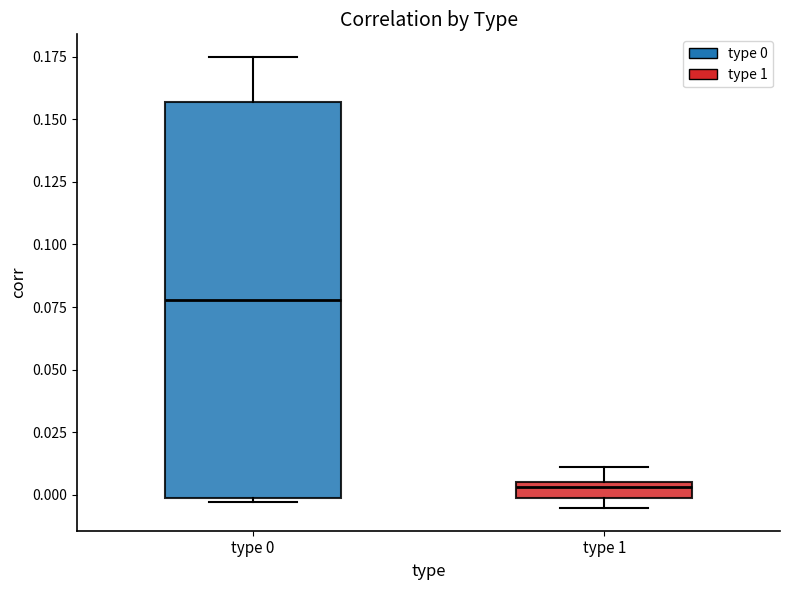

Where does the upper whisker of the box for type 1 end on the y-axis? The values are not printed on the chart, so give them approximately, as read against the axis.

0.010